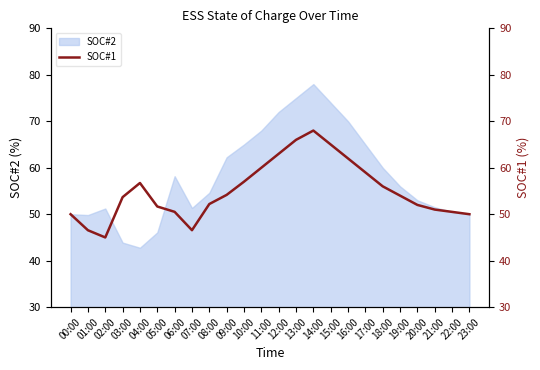

How many data points does each series have?

24